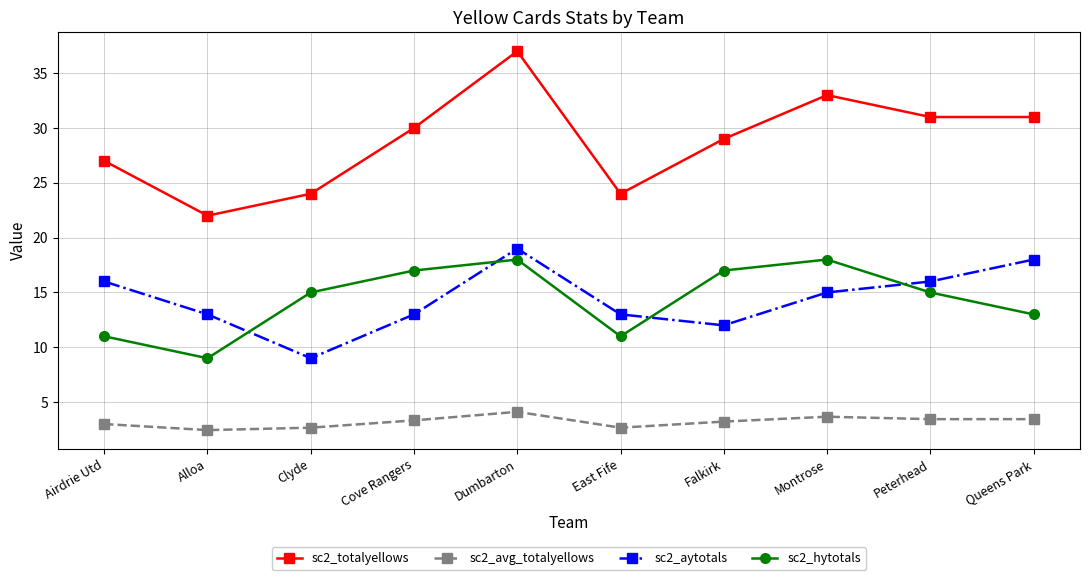

At which category does sc2_totalyellows reach its first local peak?

Dumbarton